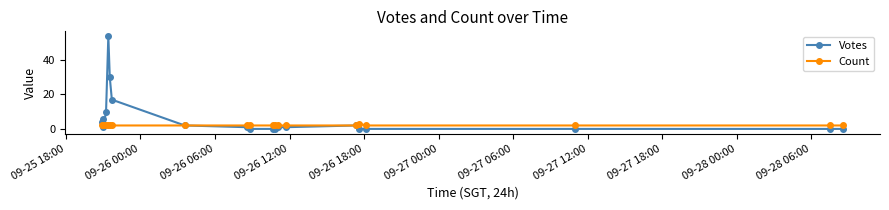

Reading left to right, what are all the values shown in this chart?

Votes: 4	6	1	10	54	30	17	2	1	0	0	0	1	1	2	0	0	0	0	0
Count: 2	2	2	2	2	2	2	2	2	2	2	2	2	2	2	3	2	2	2	2